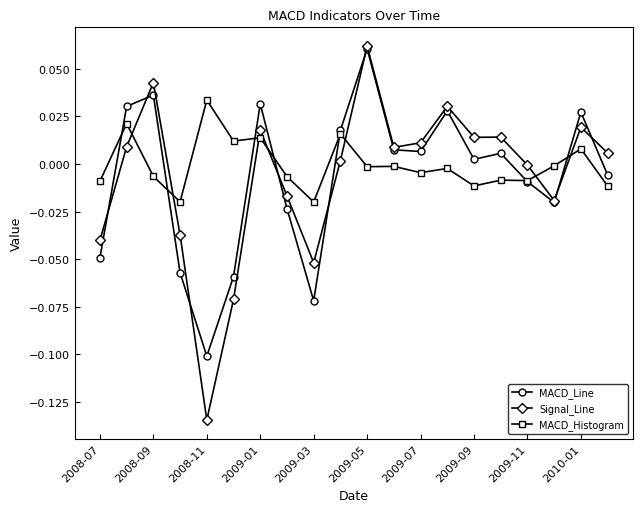

True or false: MACD_Line has more than 0 interior local peaks.

True